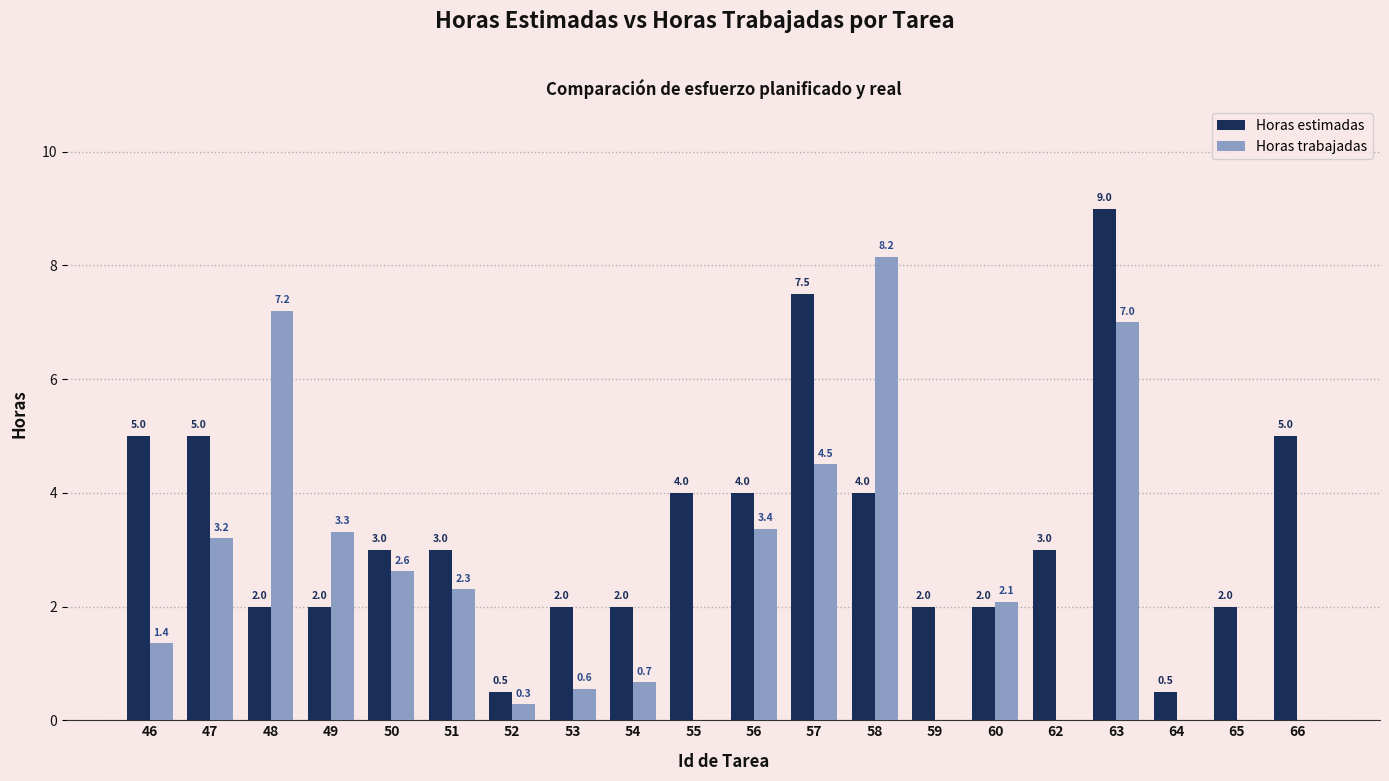

How many groups of bars are there?

20